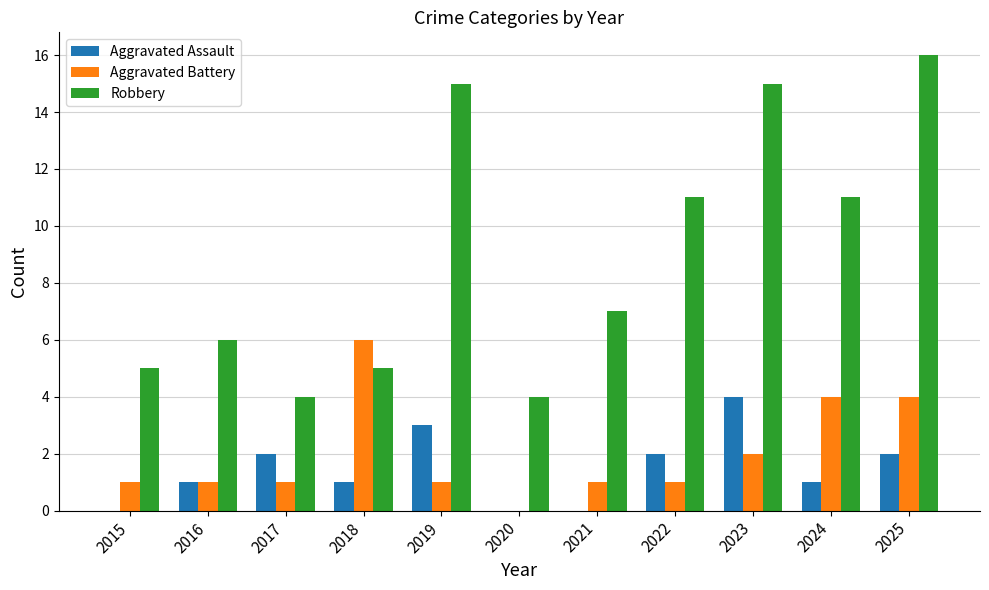

True or false: Aggravated Battery has a value of 2 at 2020.

False